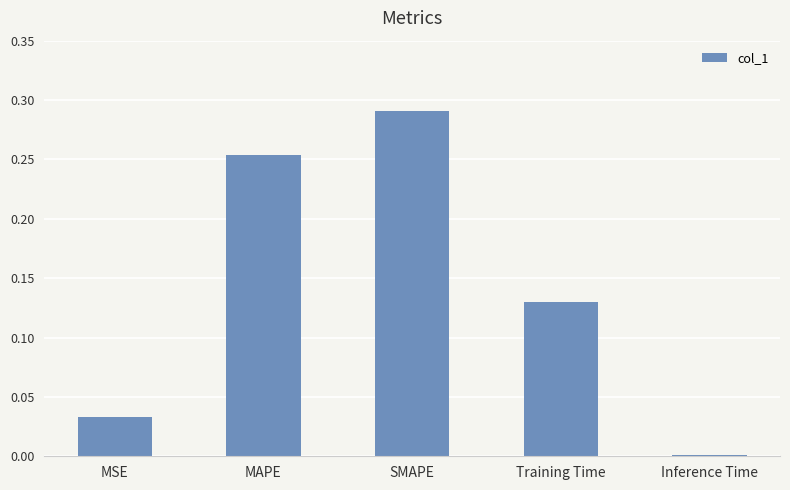

What is the label of the 4th bar from the right?

MAPE